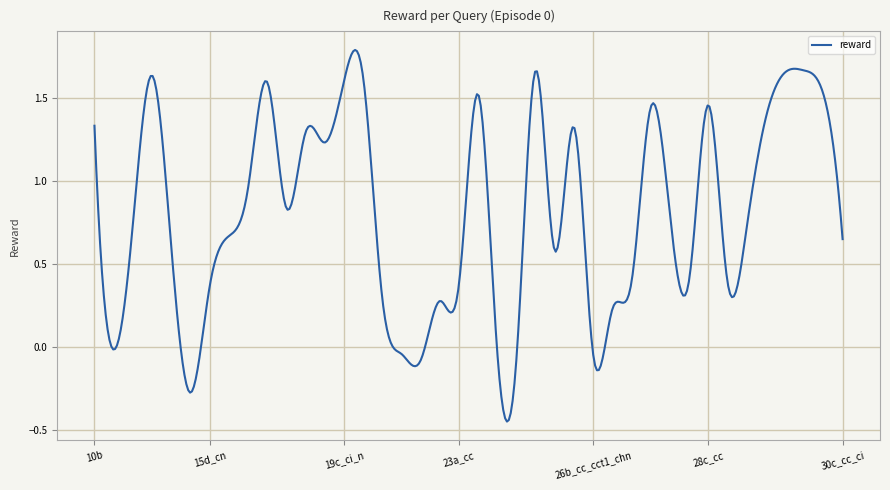

What is the sum of all values?

323.9